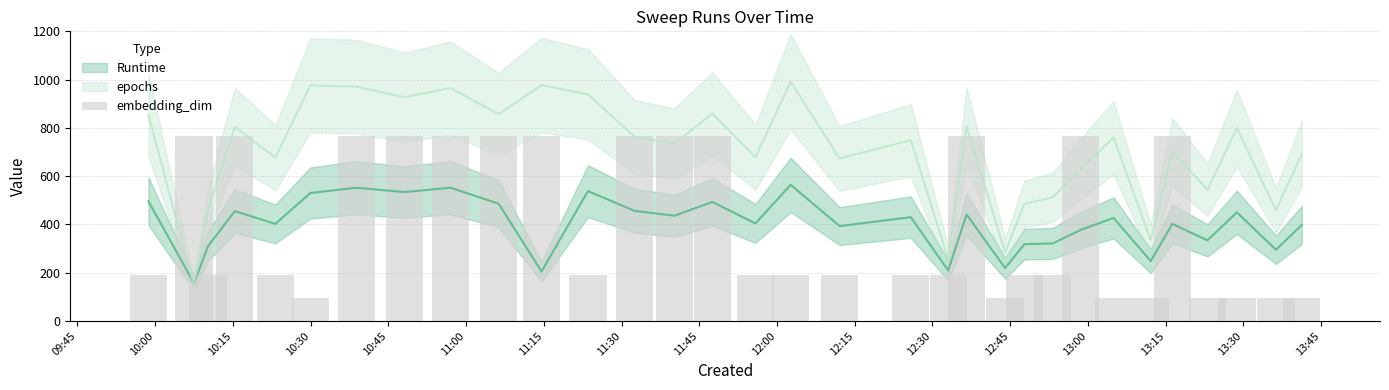

What is the sum of all values?

12864